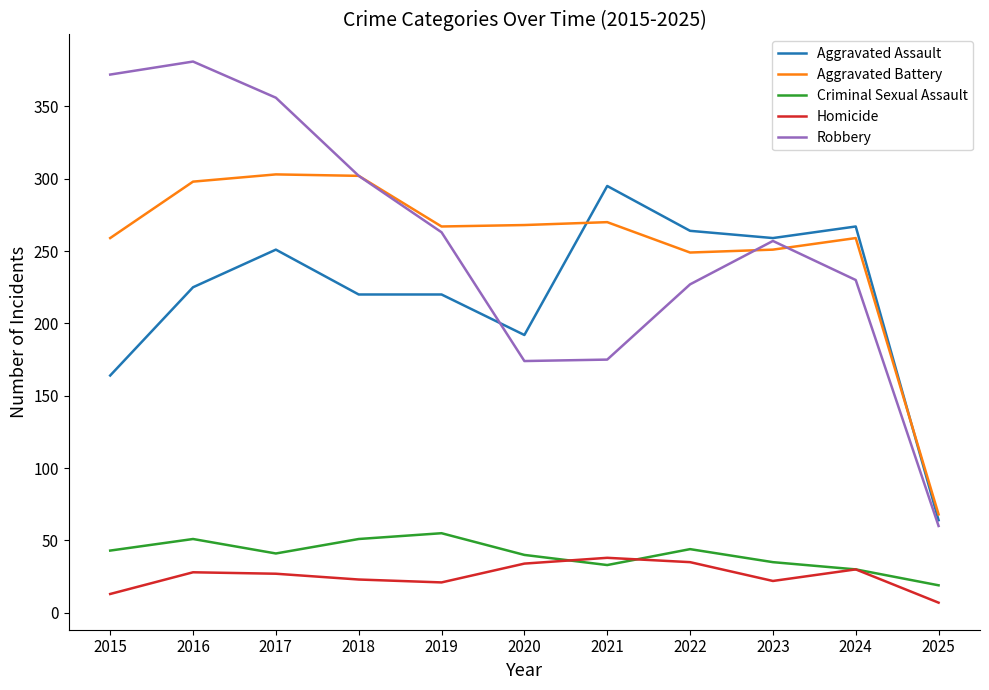

What is the sum of the Aggravated Assault values at 2023 and 2016?

484